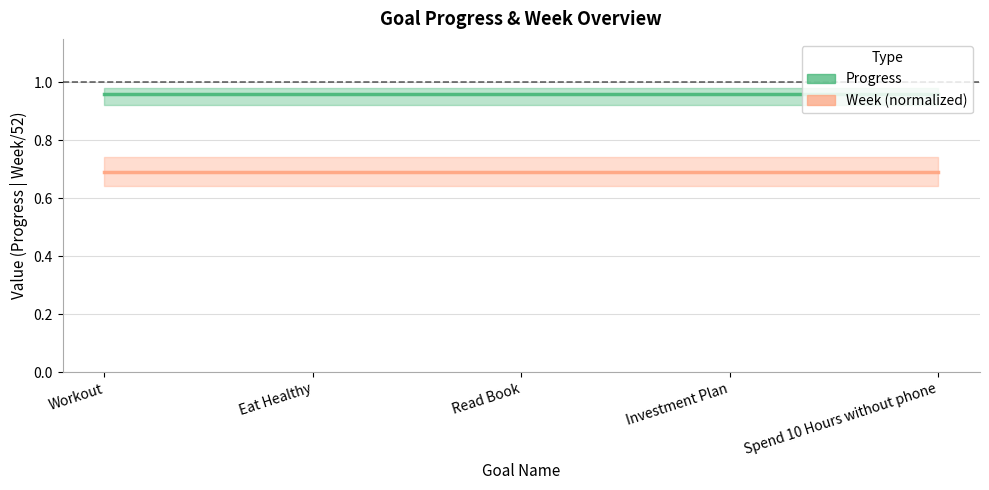

What is the sum of the Week (normalized) values at Eat Healthy and Investment Plan?

1.4